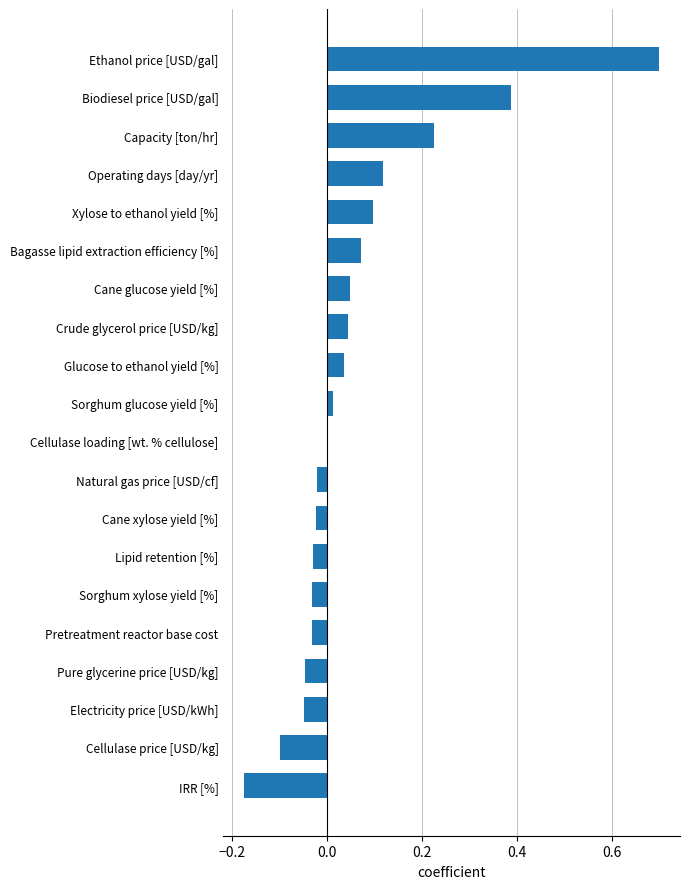

The chart shows a value of -0.1 at Cellulase price [USD/kg]. True or false?

True